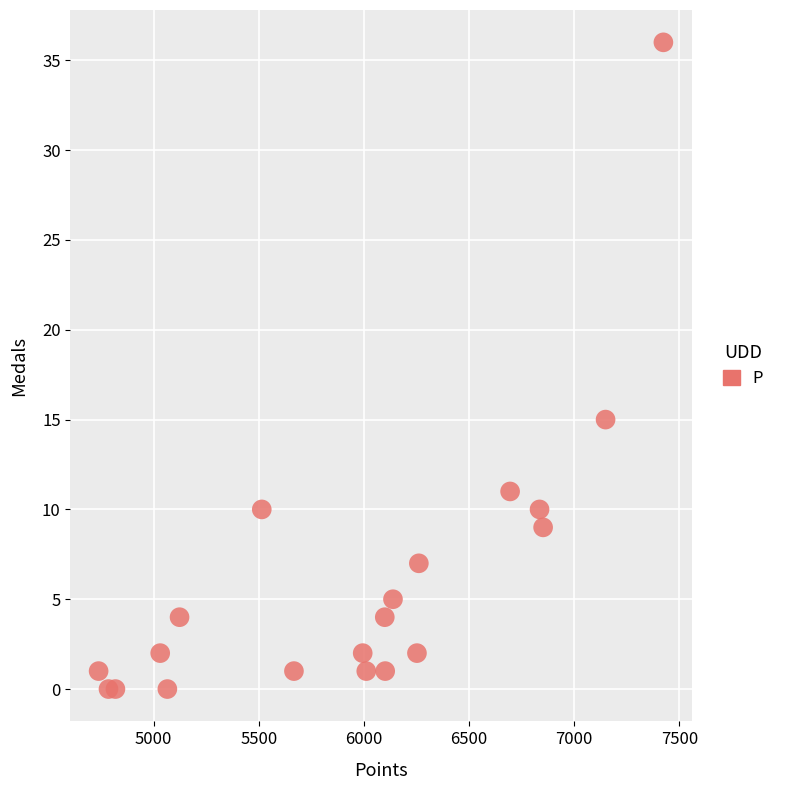

What Y value in the scatter plot is closest to 18?

15